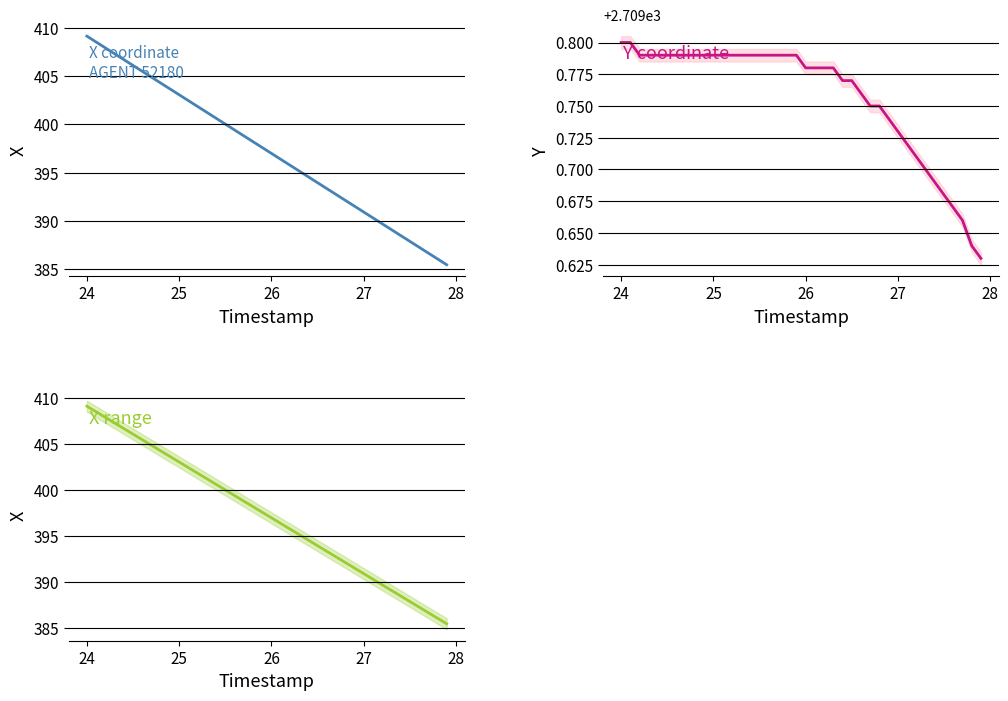

Does the chart have visible grid lines?

Yes